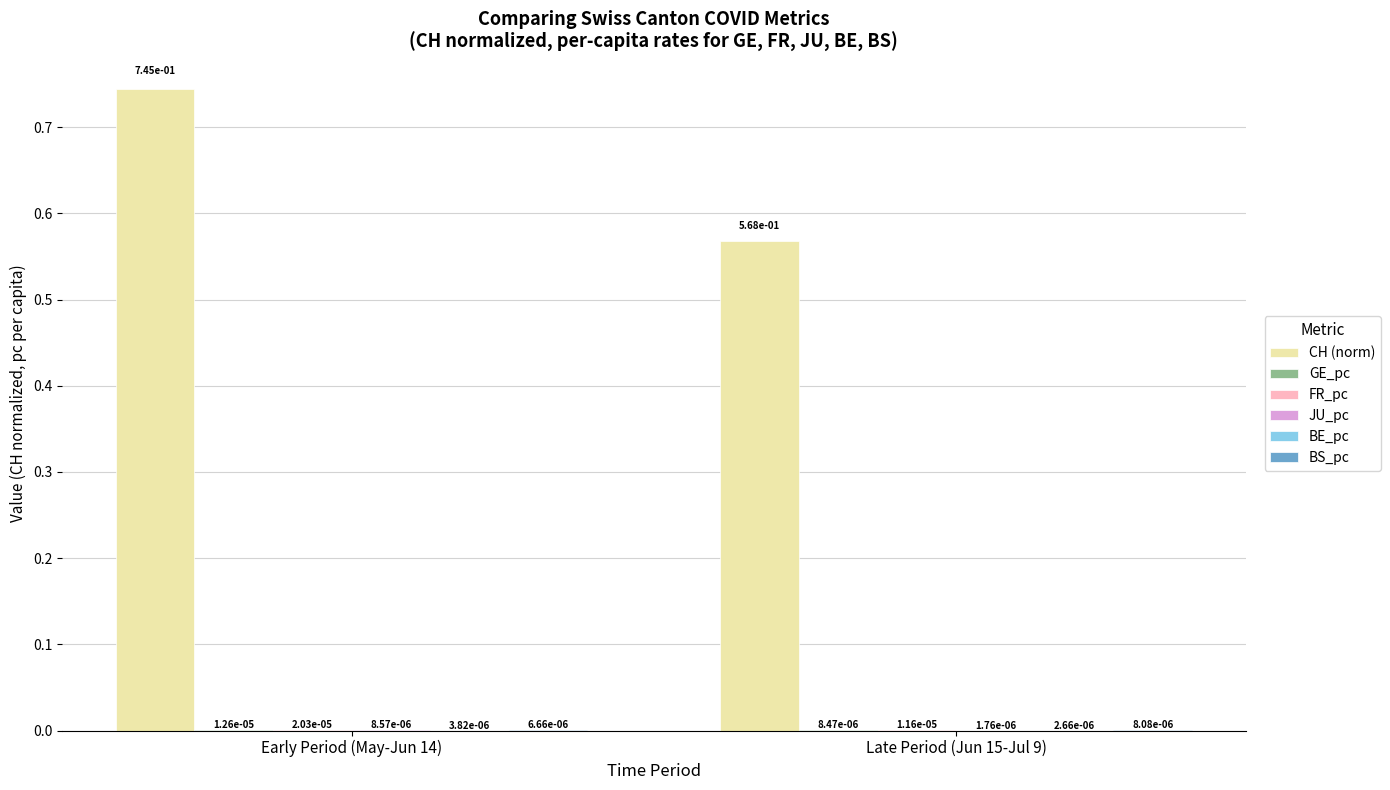

Which series has the largest total across all categories?

CH (norm)